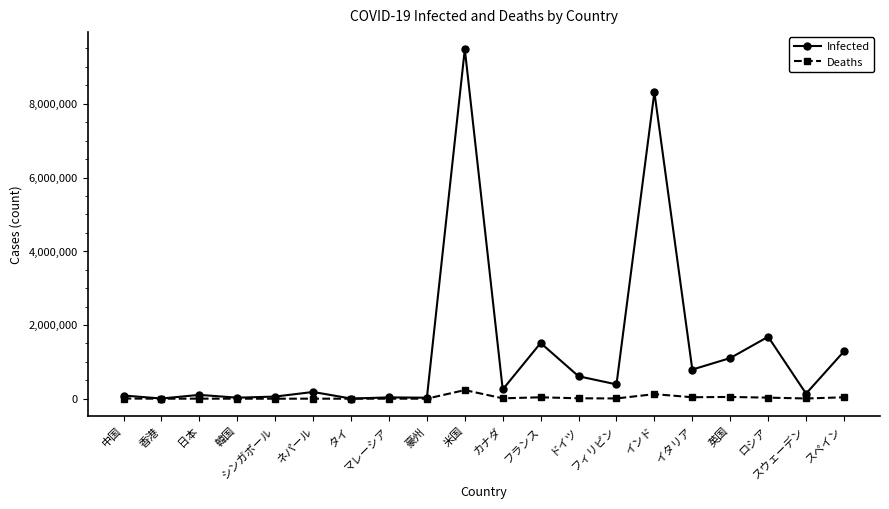

What is the spread (max minus min) of values at シンガポール?

58008